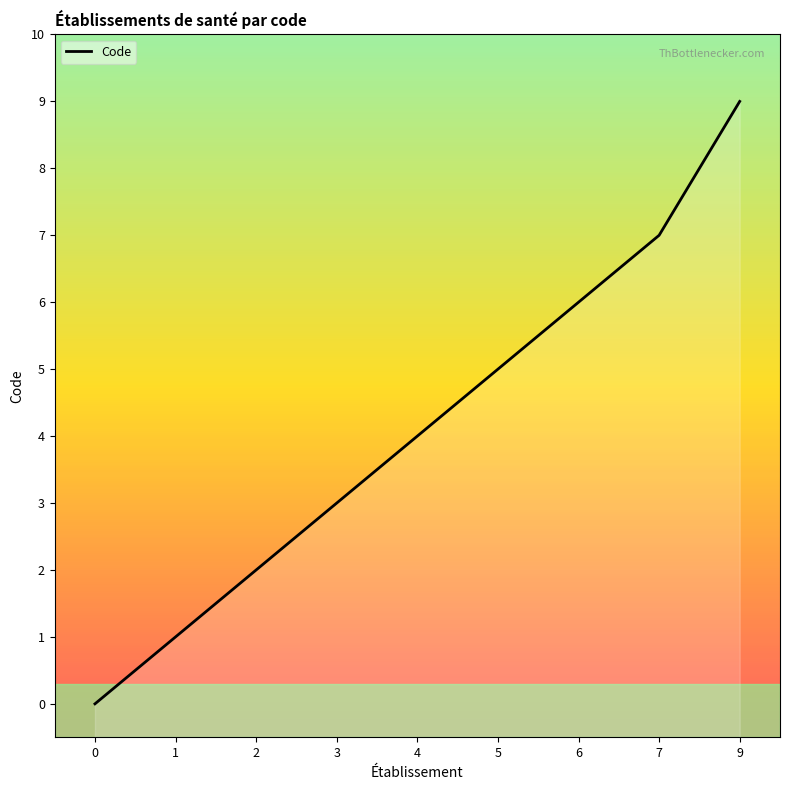

True or false: there are more than 2 points higher than both neighbors.

False